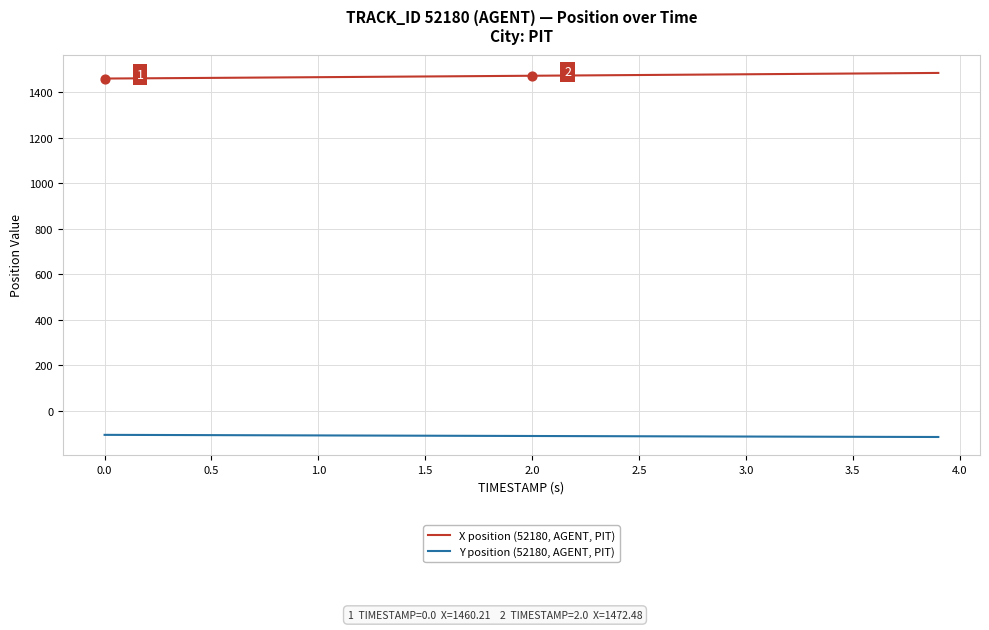

What are all the series names shown in the legend?

X position (52180, AGENT, PIT), Y position (52180, AGENT, PIT)